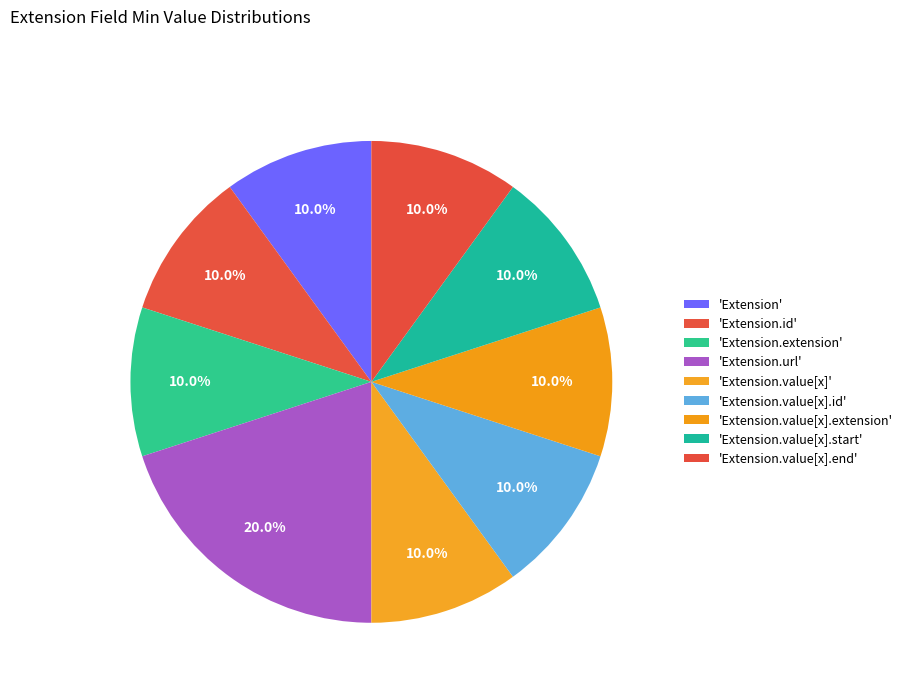

How many segments does this pie chart have?

9